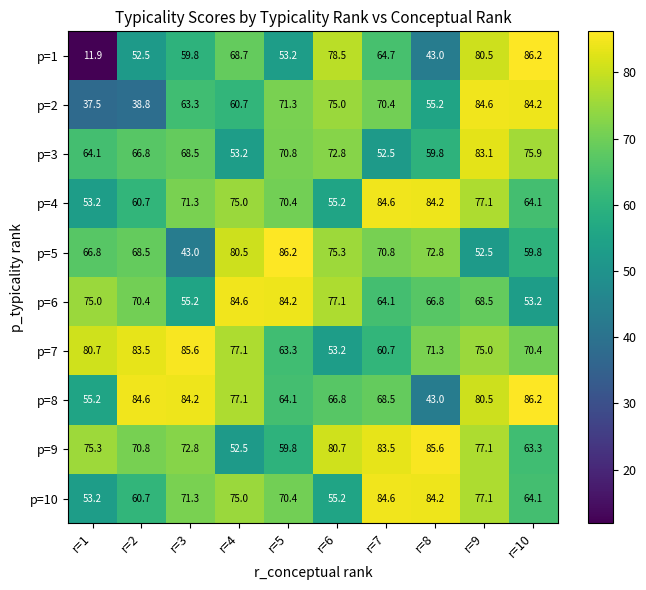

What is the sum of all p=9 values?

721.4